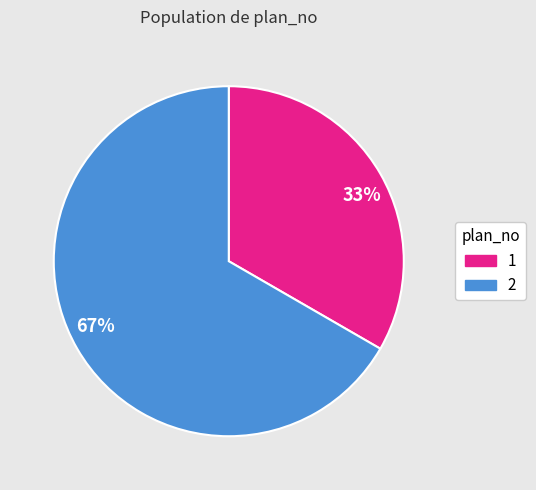

Combined, do 33% and 67% account for over 50%?

Yes